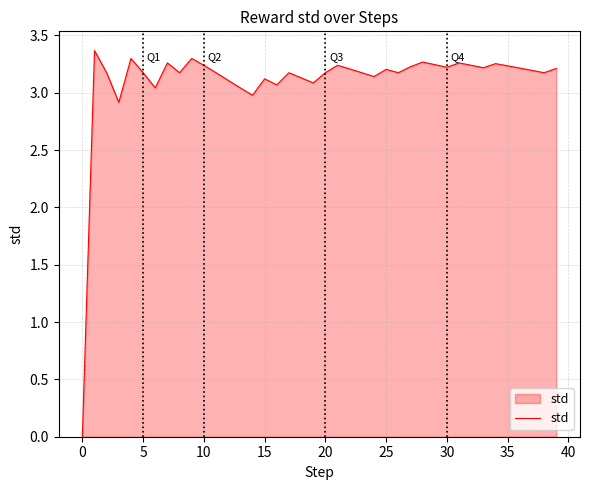

How many lines are shown in the chart?

1